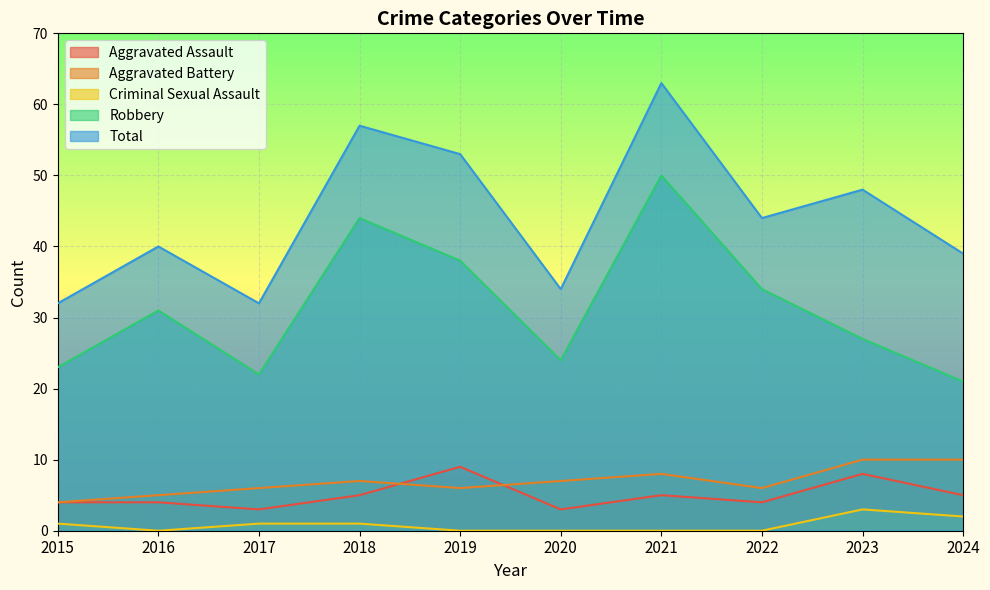

Where does the Criminal Sexual Assault series first go above 1?

2023